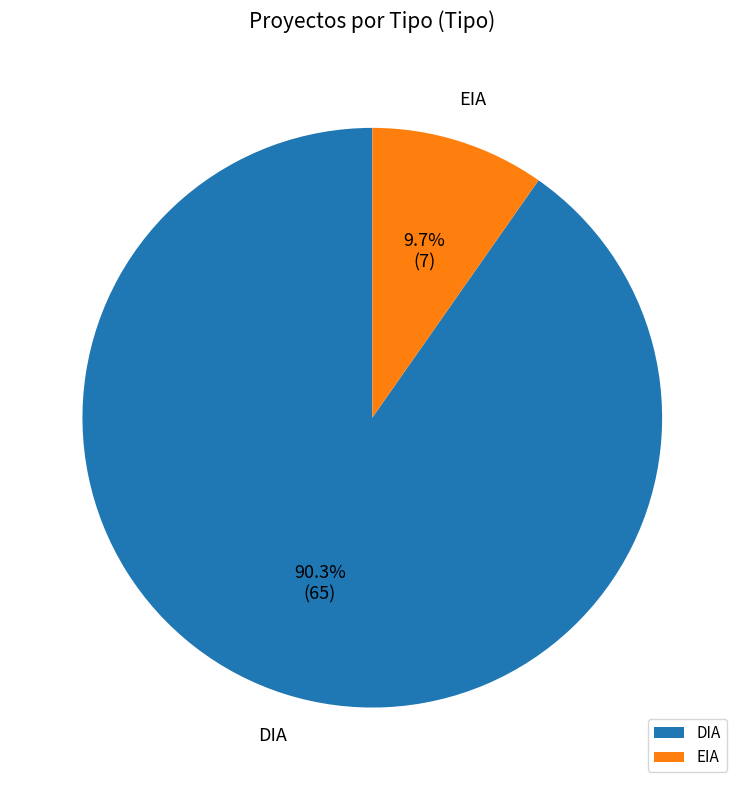

Rank the categories by value from highest to lowest.

DIA, EIA